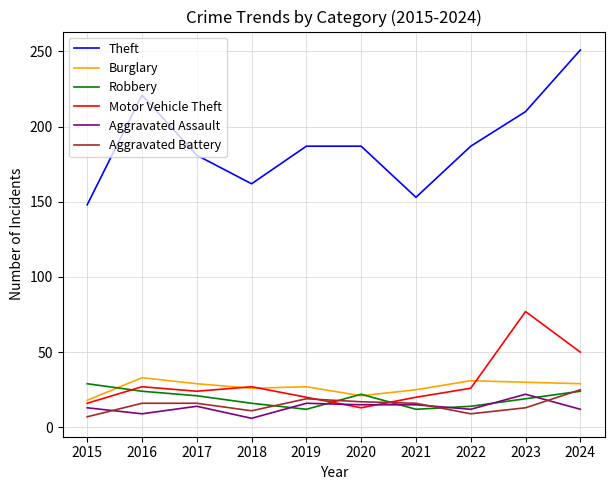

What is the average value of the Burglary series?

27